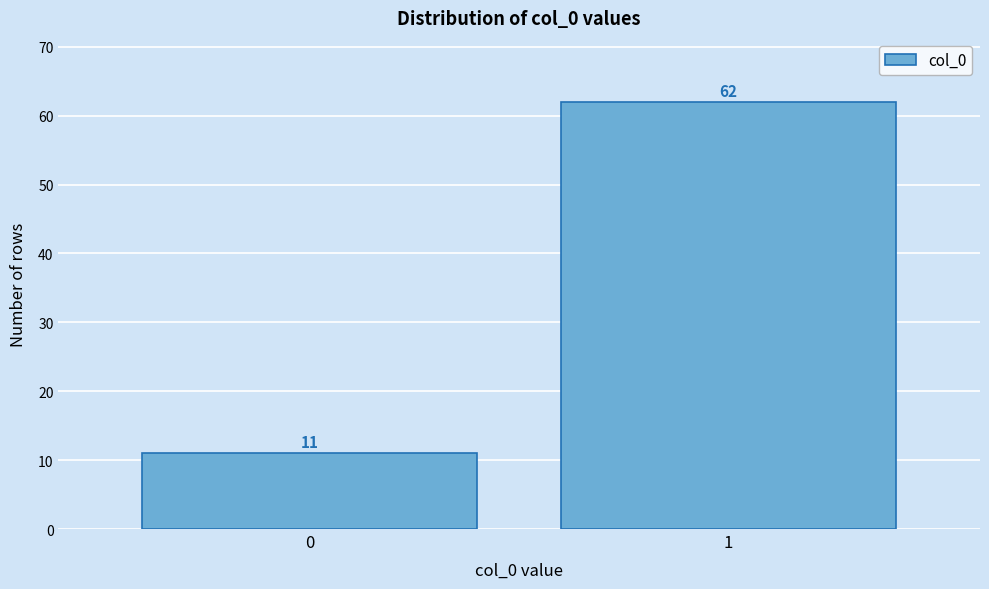

Reading left to right, what are all the values shown in this chart?

0=11	1=62